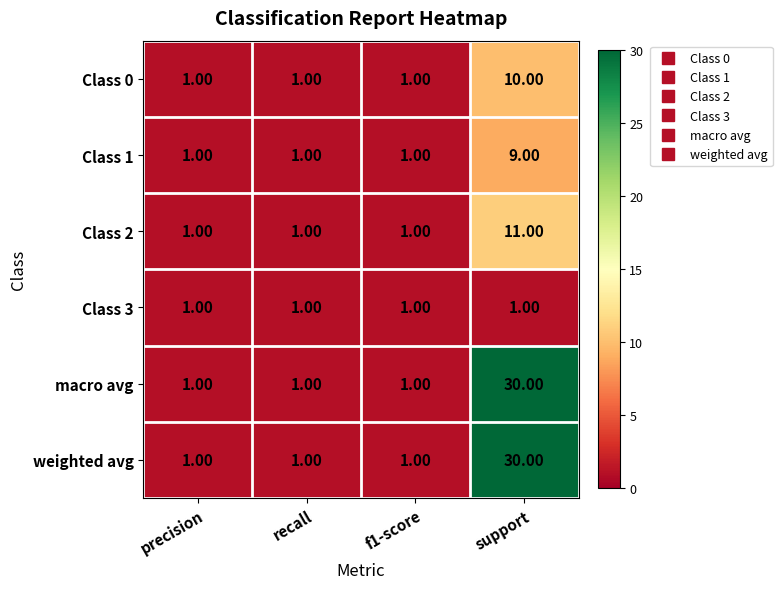

What is the average value of the weighted avg series?

8